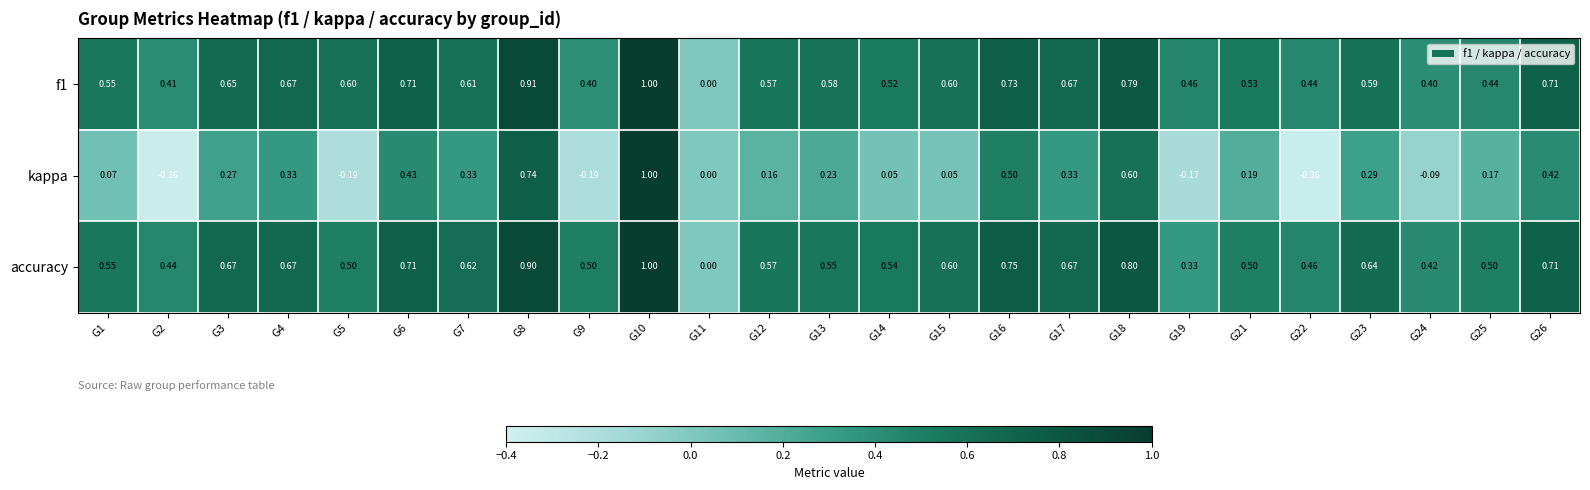

Which series has the largest total across all categories?

accuracy